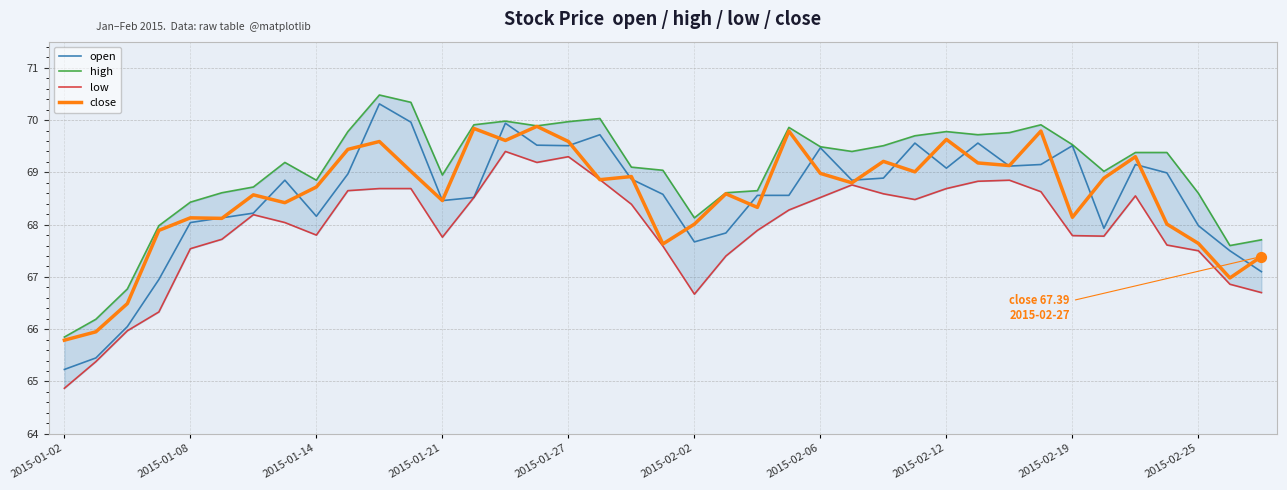

What is the maximum value for open?

70.3